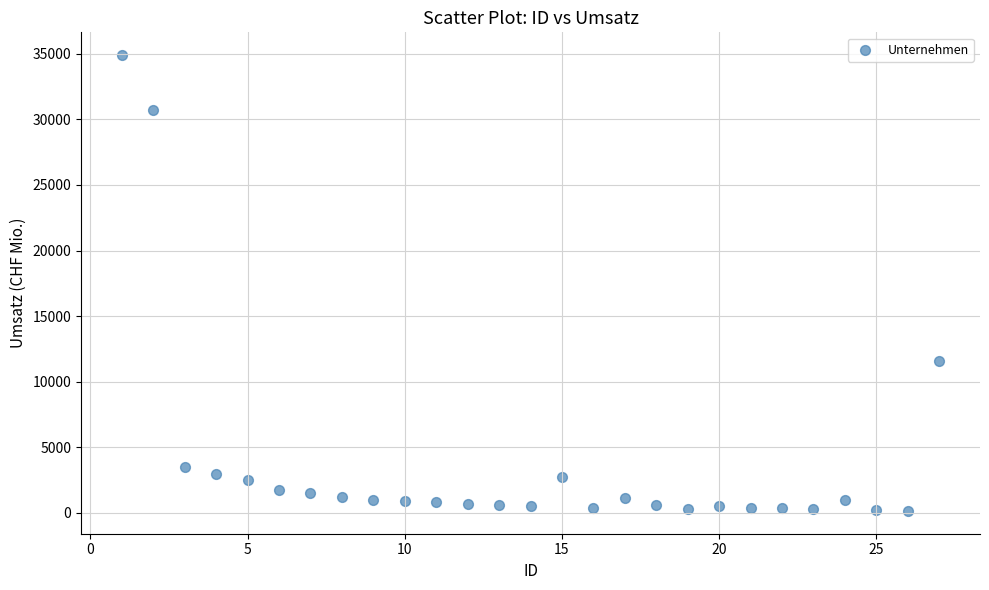

What Y value in the scatter plot is closest to 17525?

11600